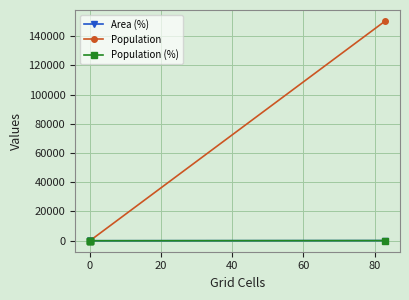

What position from the right is 80?

1